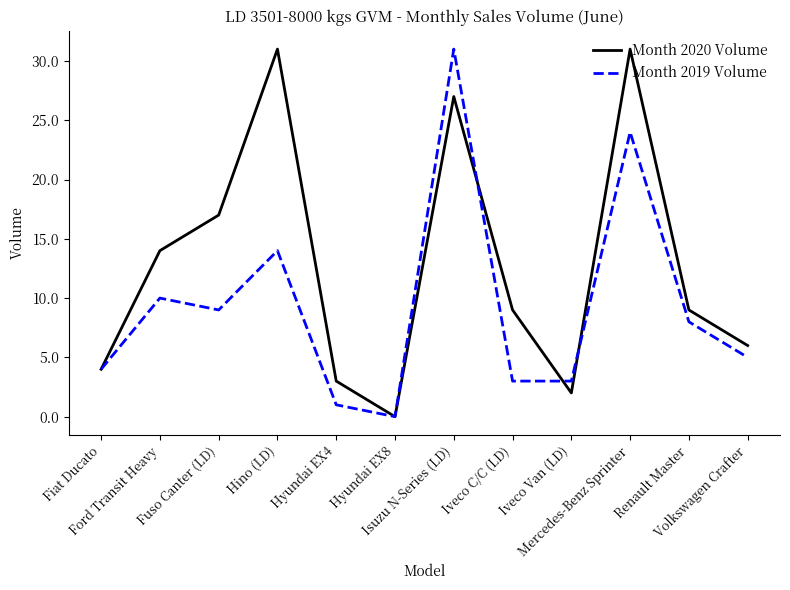

What is the highest value of the Month 2020 Volume series?

31